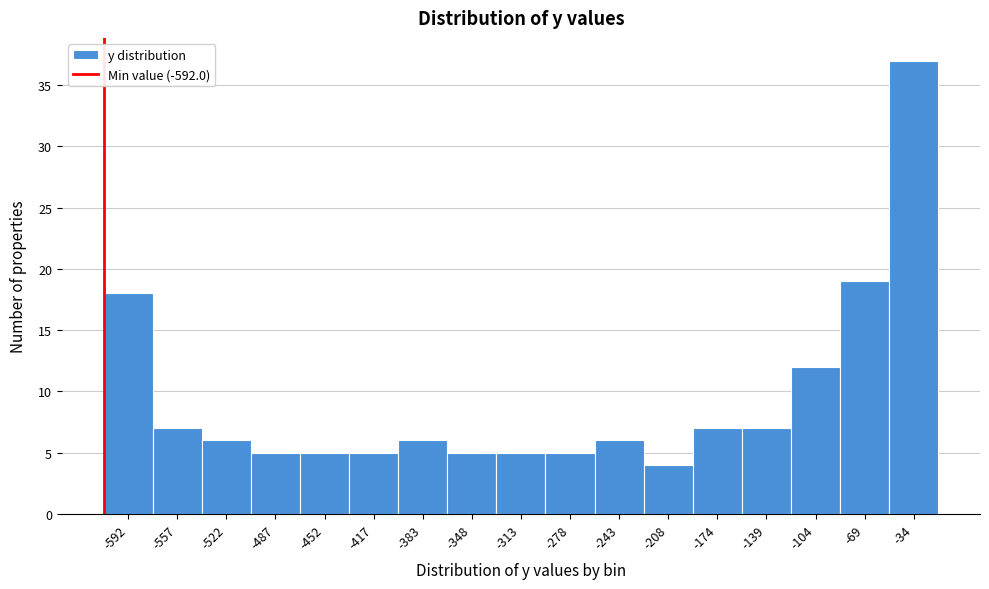

Reading left to right, list all the values displayed in this chart.

-592=18	-557=7	-522=6	-487=5	-452=5	-417=5	-383=6	-348=5	-313=5	-278=5	-243=6	-208=4	-174=7	-139=7	-104=12	-69=19	-34=37